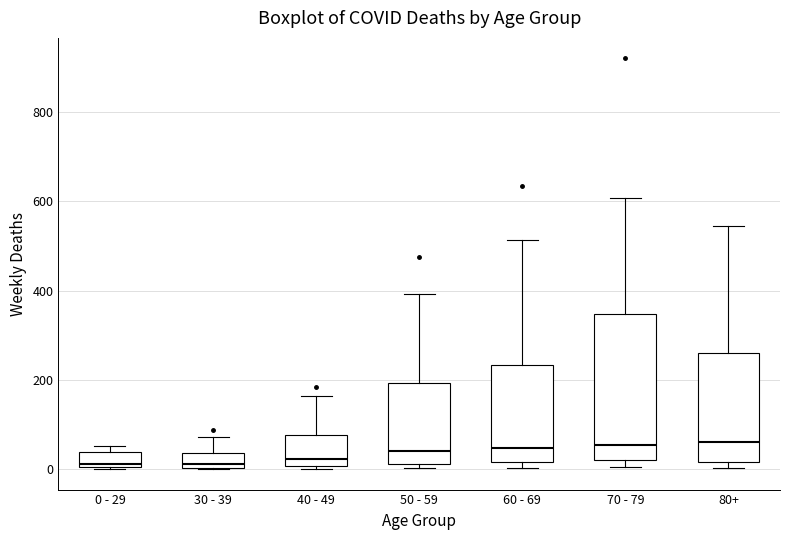

Reading left to right, transcribe this box plot: for each box, give where its median line is, the range the box spans, and where its two whiskers end, as read against the y-axis. The values are not printed on the chart, so give them approximately, as read against the axis.

0 - 29: median 20, box 0 to 40, whiskers 0 to 60
30 - 39: median 20, box 0 to 40, whiskers 0 to 80
40 - 49: median 20, box 0 to 80, whiskers 0 (just below the box's lower edge) to 160
50 - 59: median 40, box 20 to 200, whiskers 0 to 400
60 - 69: median 40, box 20 to 240, whiskers 0 to 520
70 - 79: median 60, box 20 to 340, whiskers 0 to 600
80+: median 60, box 20 to 260, whiskers 0 to 540